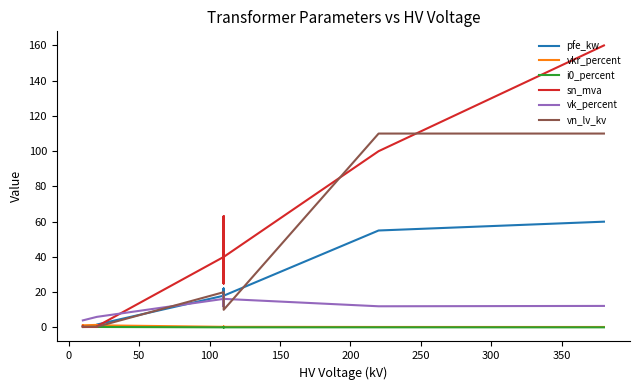

Which series has the largest total across all categories?

sn_mva